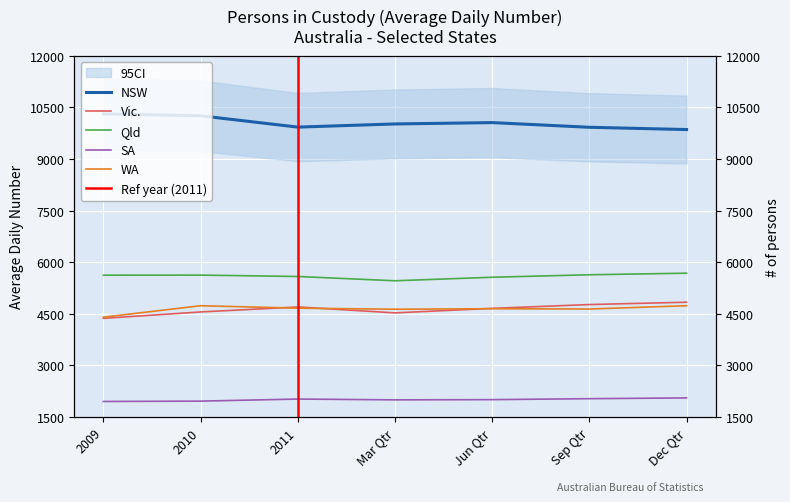

True or false: NSW and SA cross at least once.

False